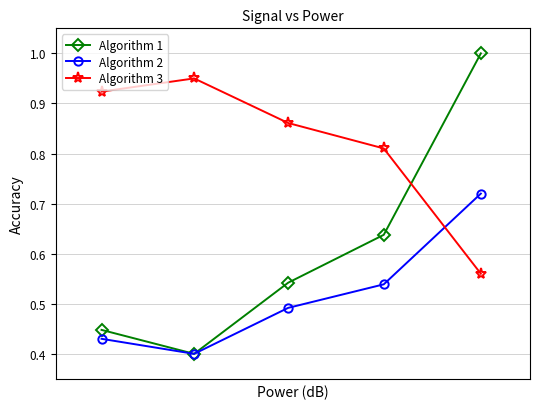

True or false: Algorithm 1 and Algorithm 3 intersect in this chart.

True